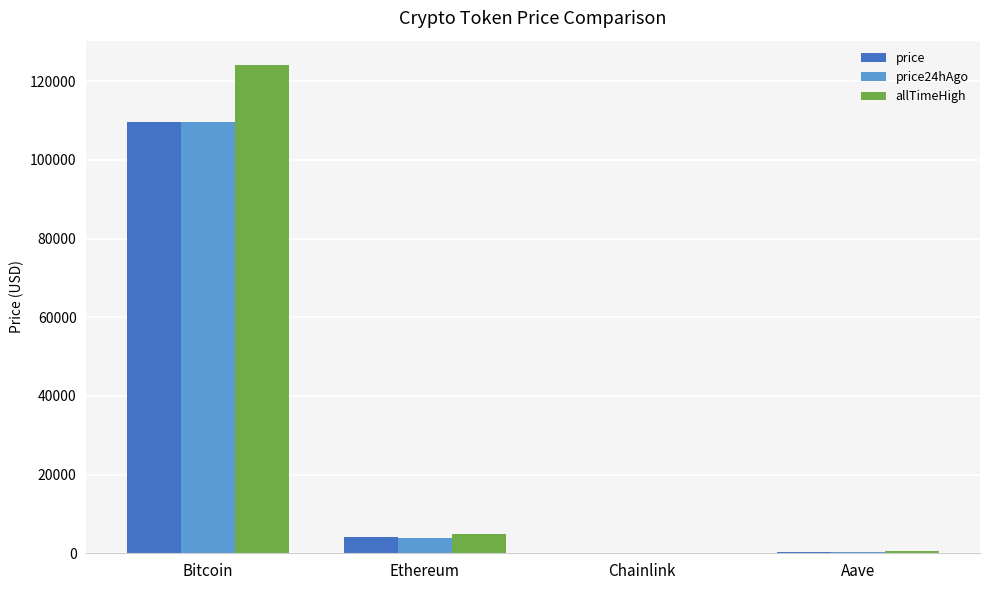

Is it true that allTimeHigh equals 124128.0 at Bitcoin?

True